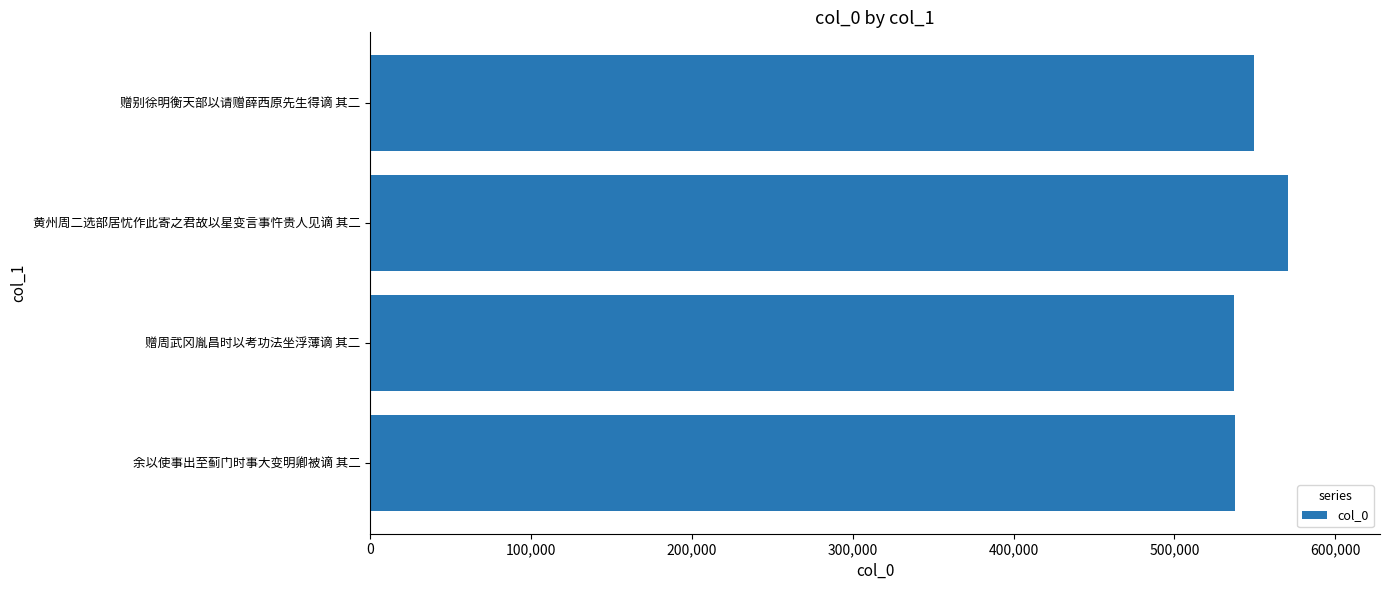

The value at 赠周武冈胤昌时以考功法坐浮薄谪 其二 is 165699. True or false?

False